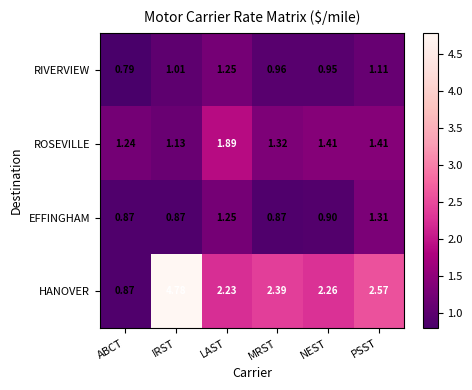

At which label does EFFINGHAM reach its peak?

PSST